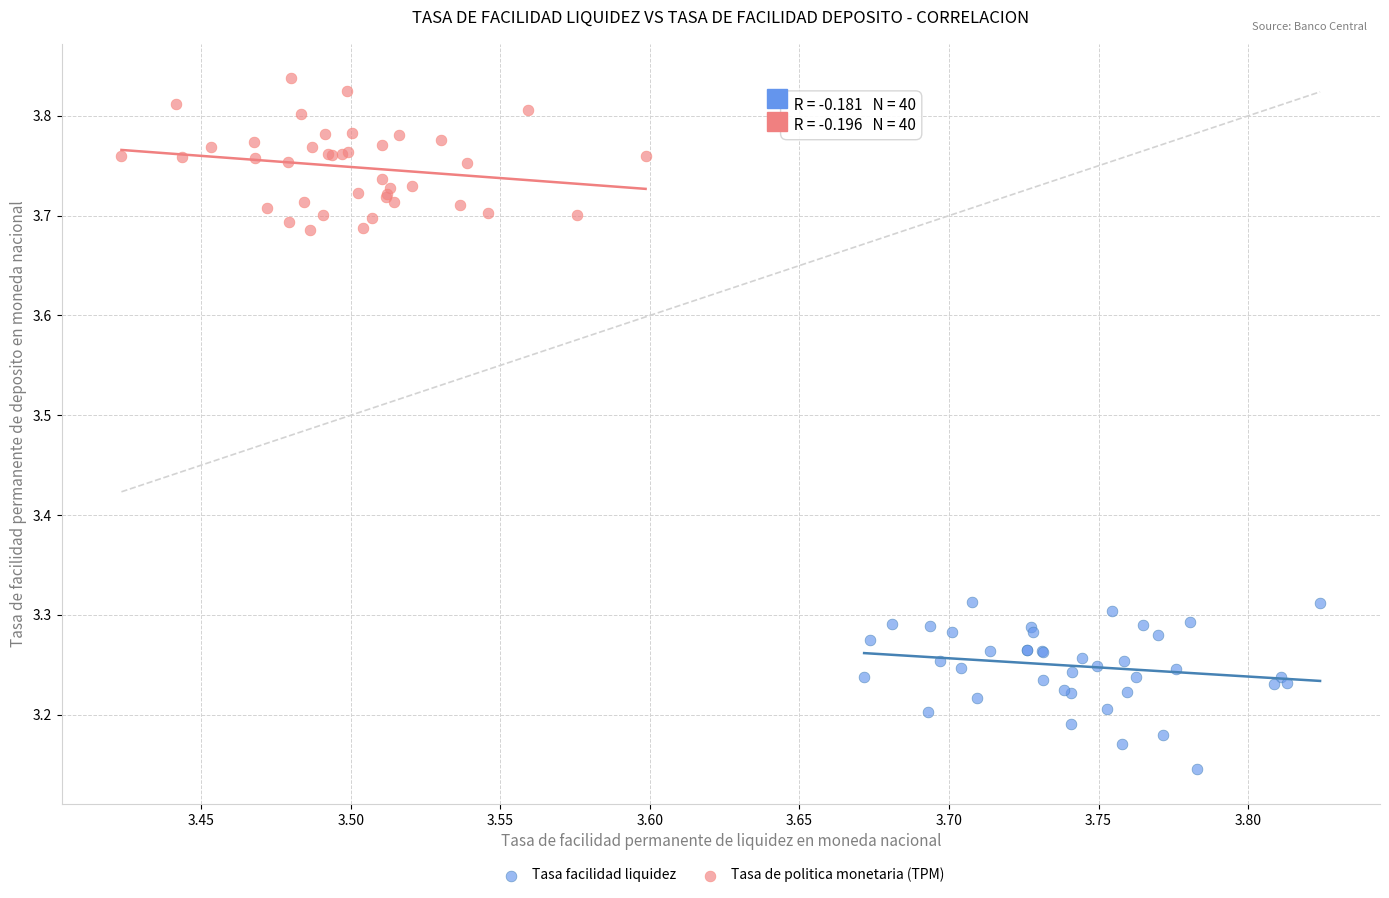

Which series reaches the maximum Y coordinate?

Tasa de politica monetaria (TPM)